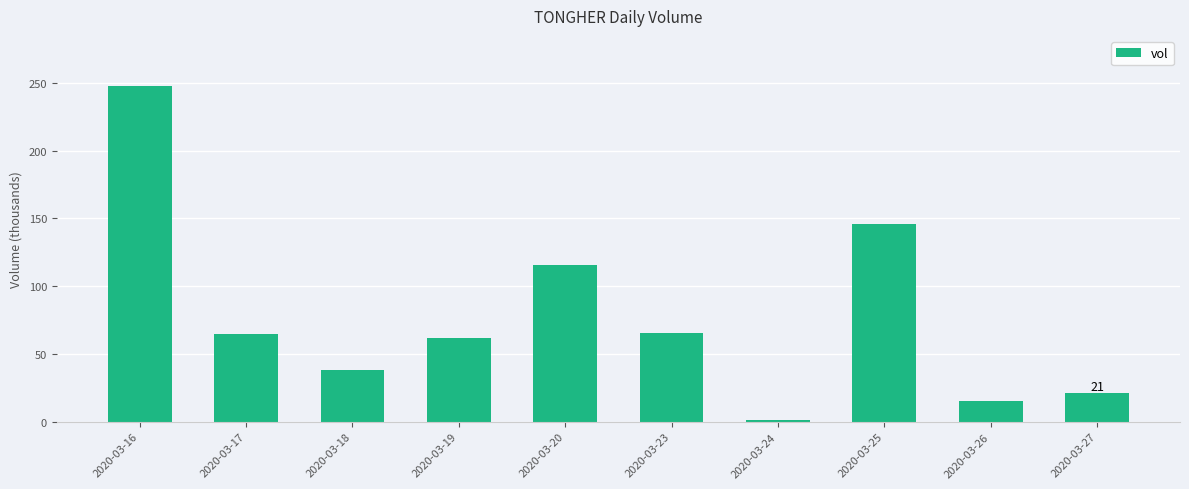

Count the number of categories in the chart.

10